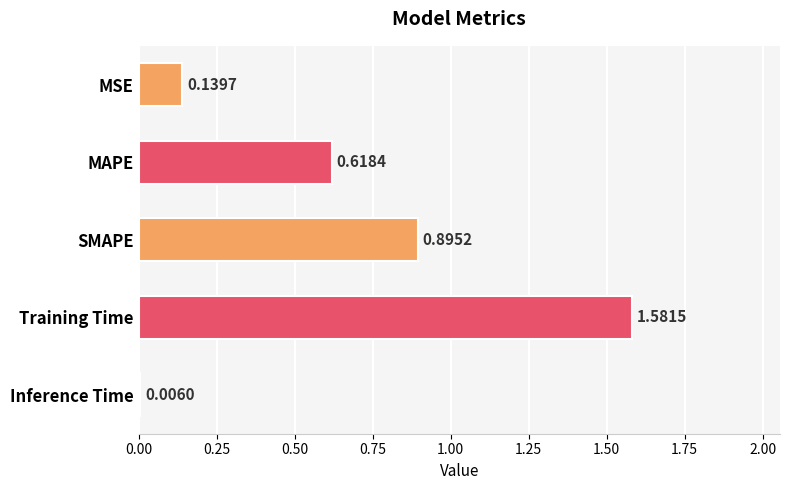

At which category does the chart reach its peak across all series?

Training Time